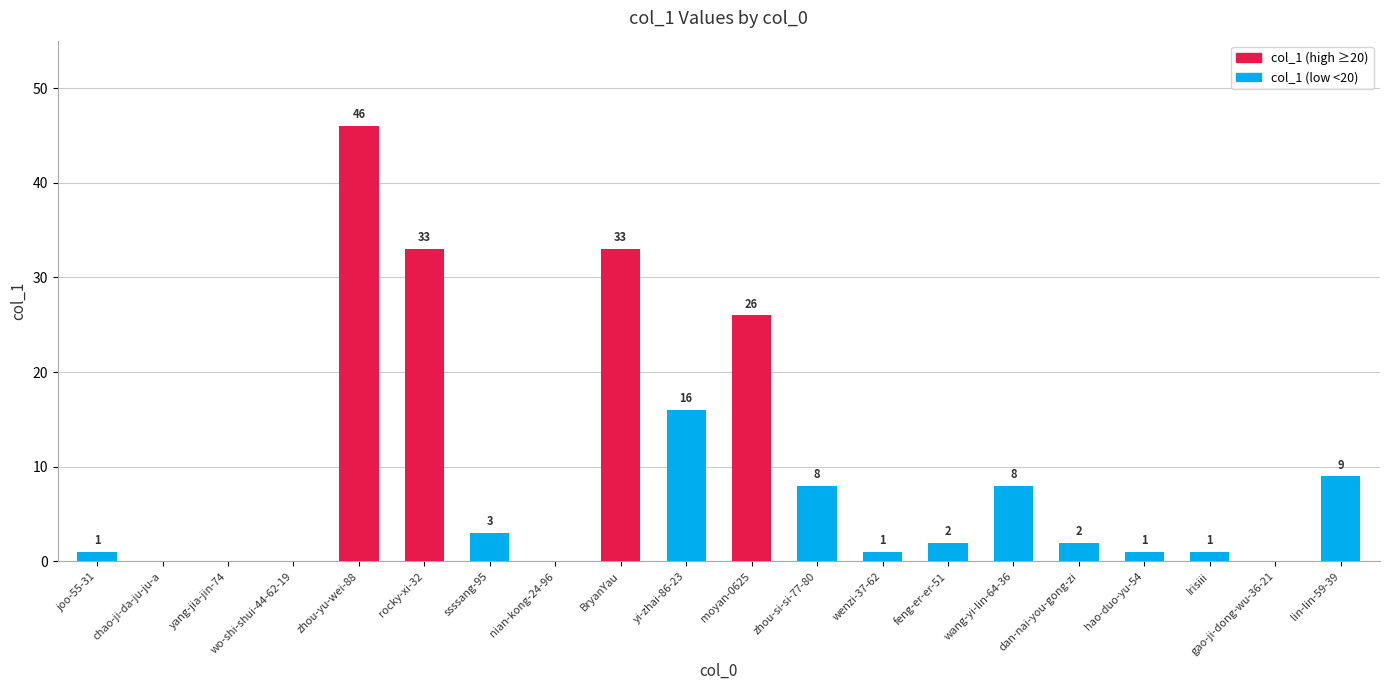

Reading left to right, extract all data points from this chart.

1	0	0	0	46	33	3	0	33	16	26	8	1	2	8	2	1	1	0	9